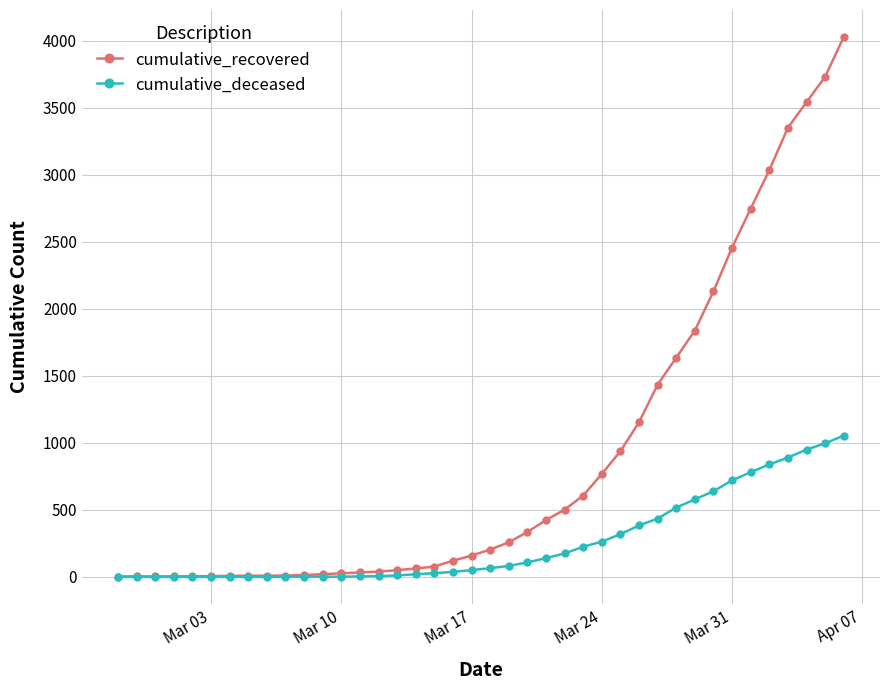

What are all the series names shown in the legend?

cumulative_recovered, cumulative_deceased